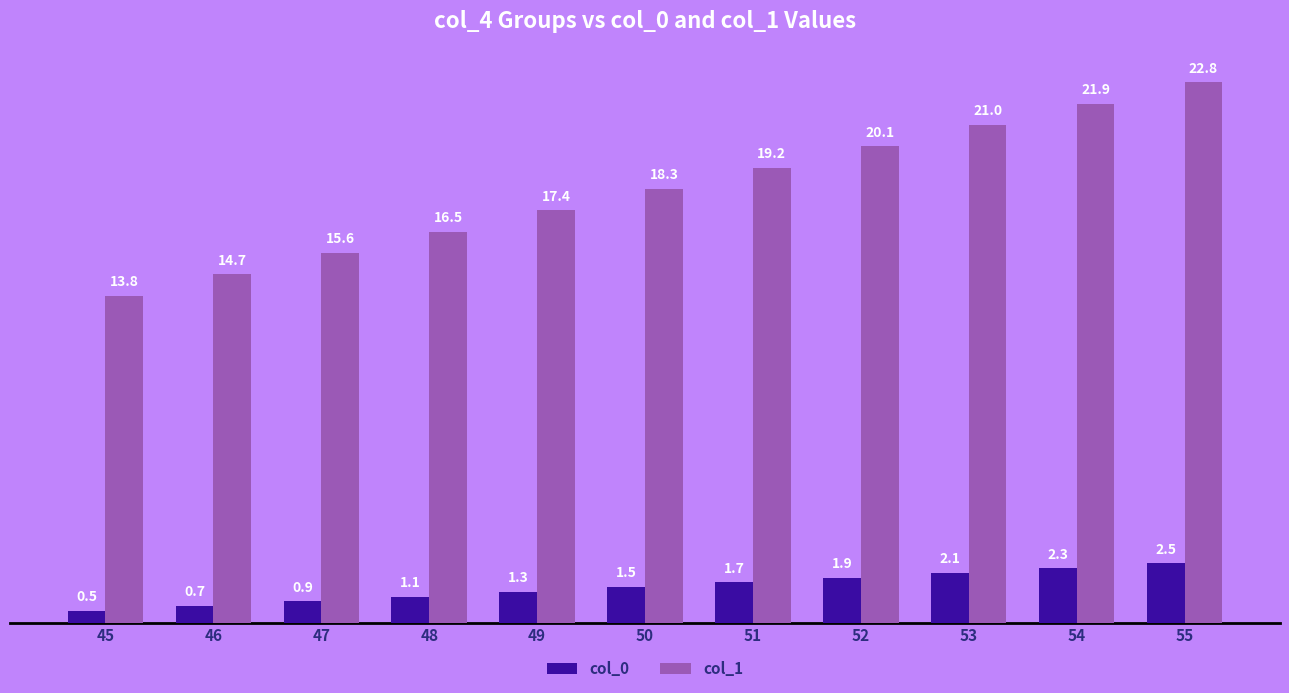

What is the difference between the highest and lowest values at 46?

14.0